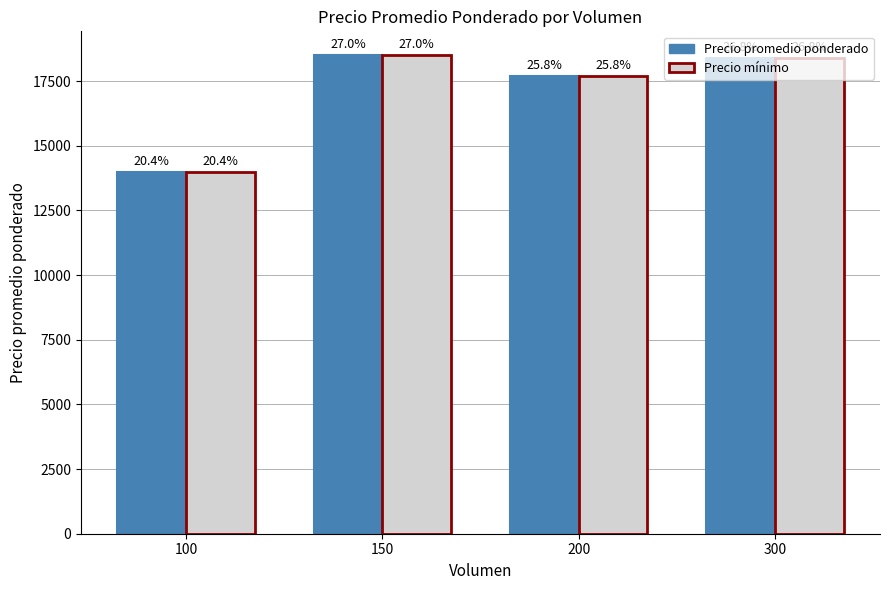

What is the difference between the second highest and second lowest values in the Precio mínimo series?

705